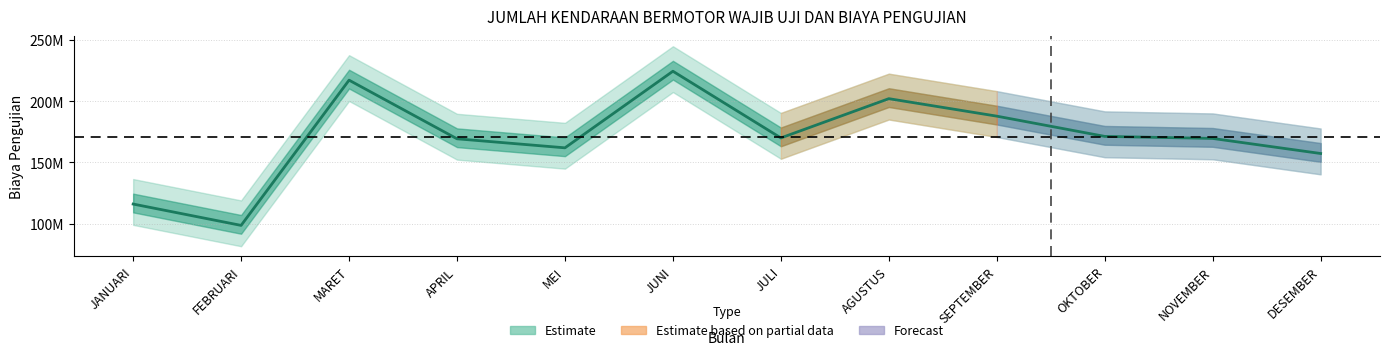

What is the label of the 9th point from the left?

SEPTEMBER